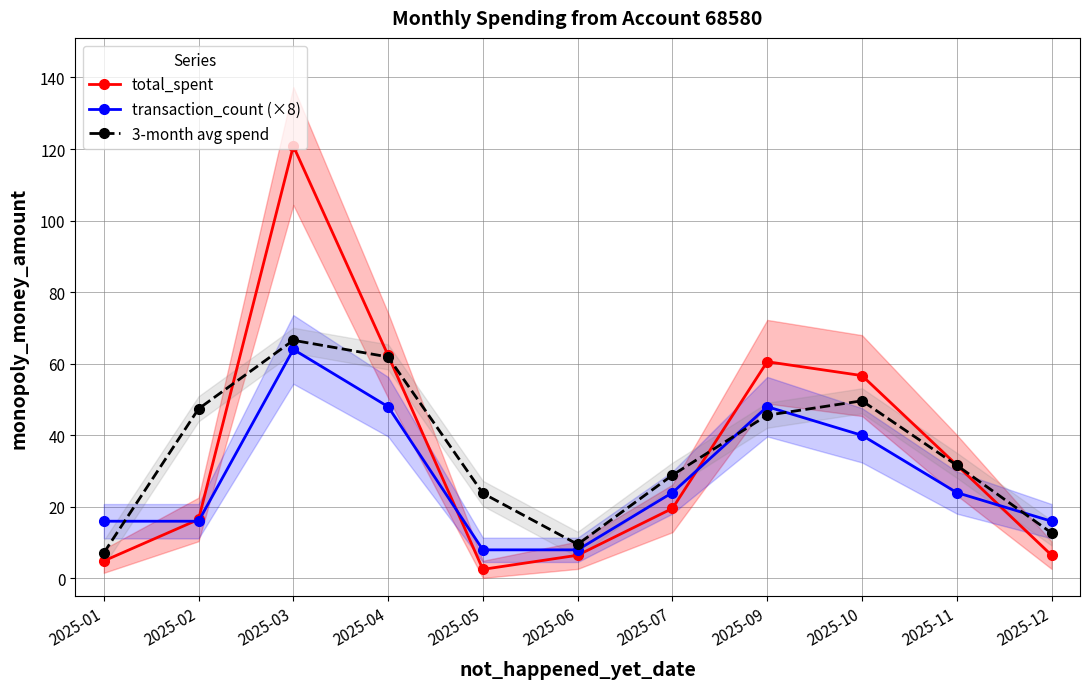

True or false: 3-month avg spend has a value of 39.0 at 2025-05.

False